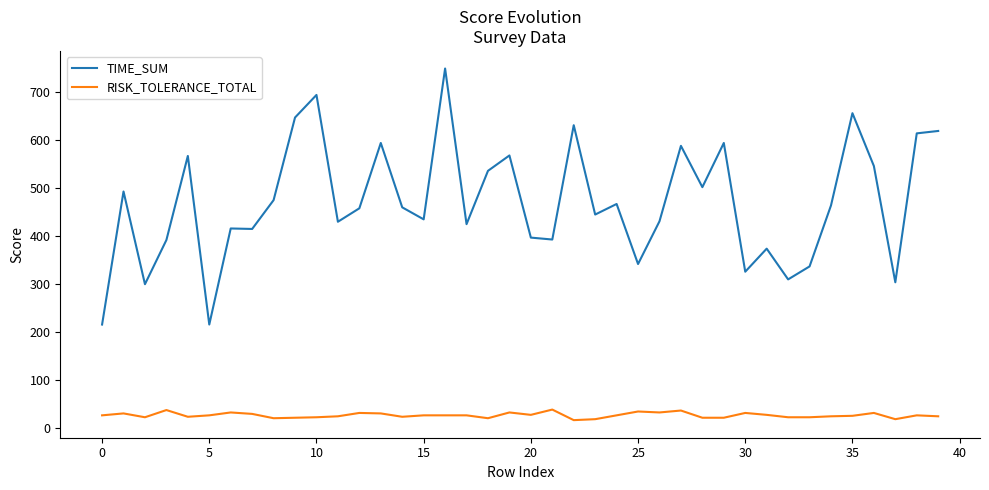

What is the maximum value shown in the chart?

748